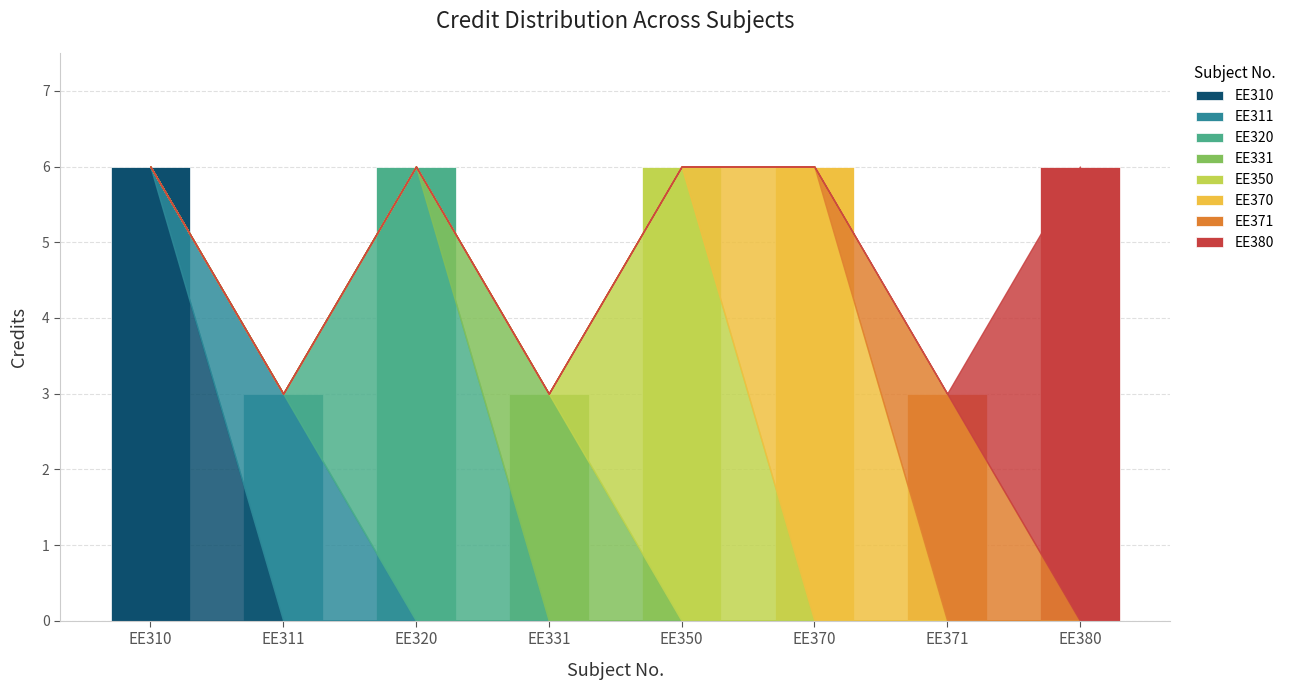

What is the ratio of the value at EE311 to the value at EE350?

0.5